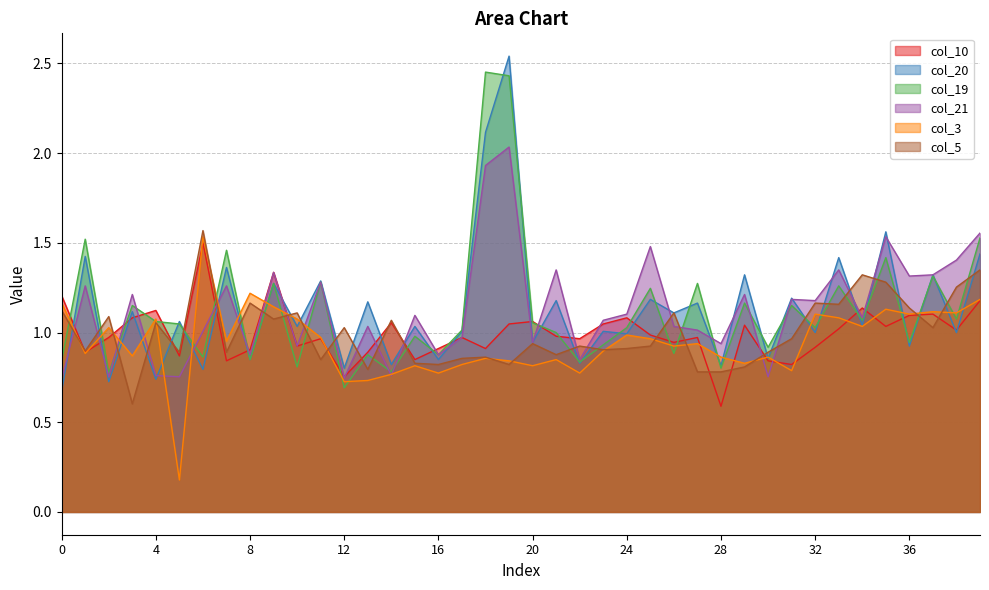

Where is the first local minimum for col_10?

1